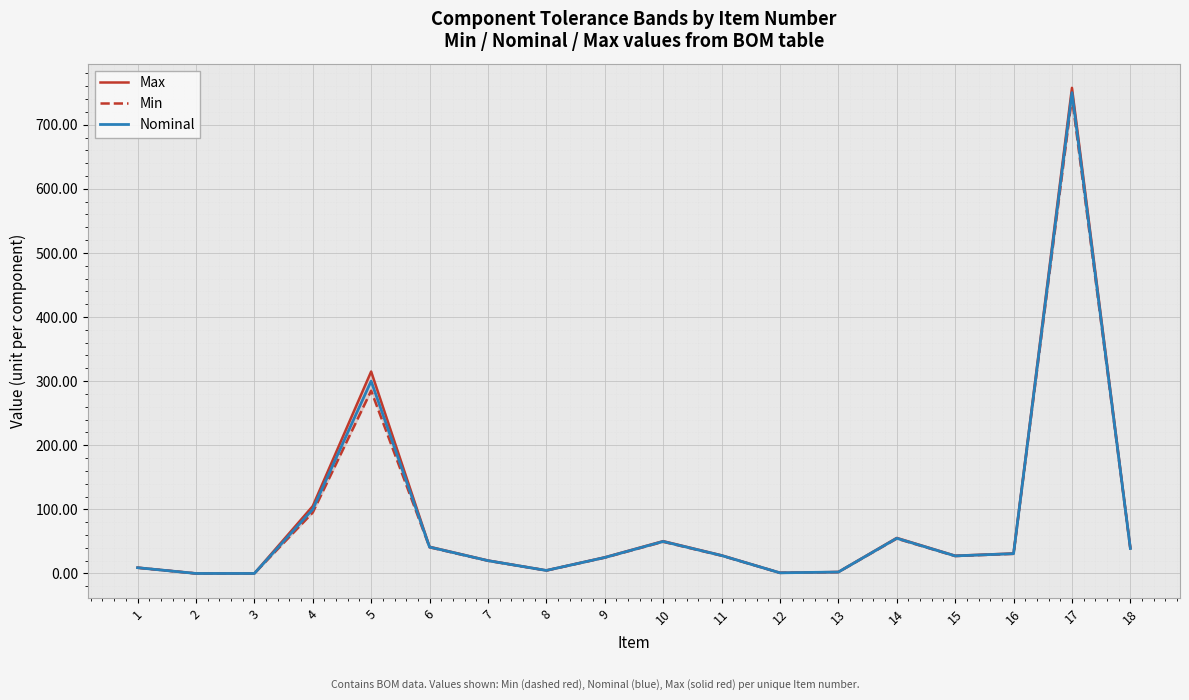

True or false: Min and Nominal cross at least once.

False